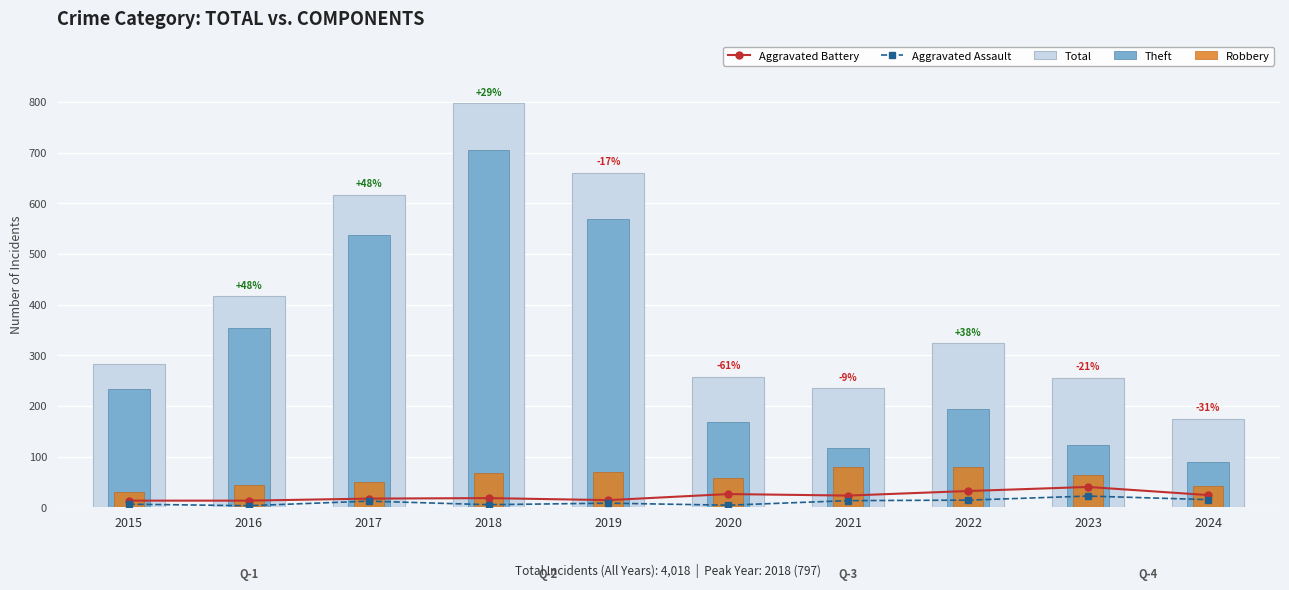

Is it true that Robbery equals 143 at 2021?

False